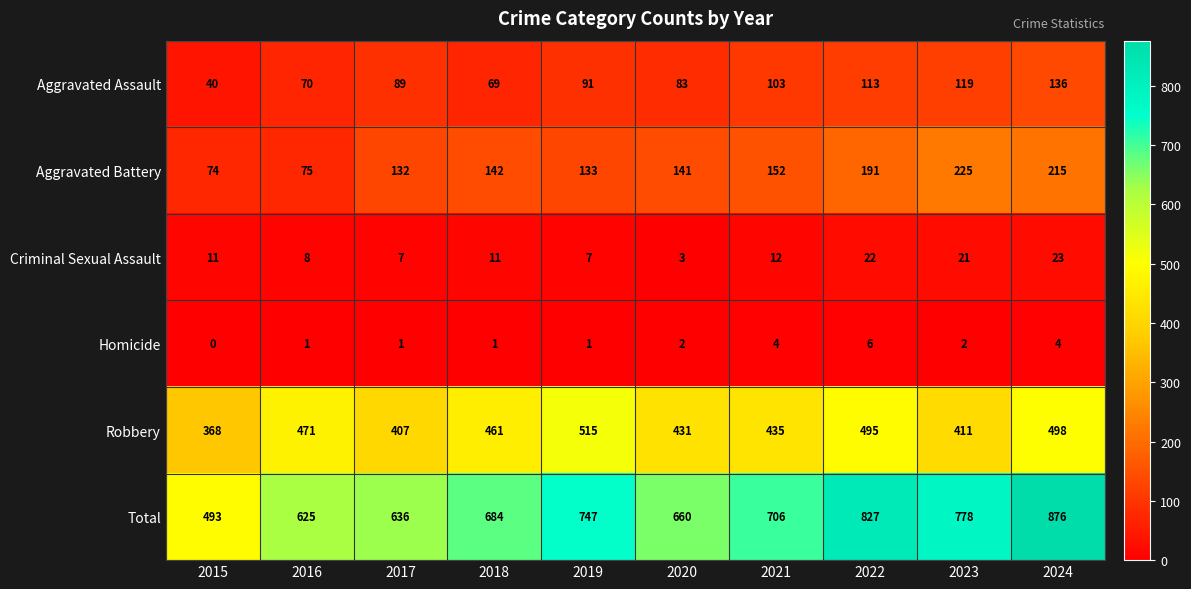

What is the highest value of the Robbery series?

515